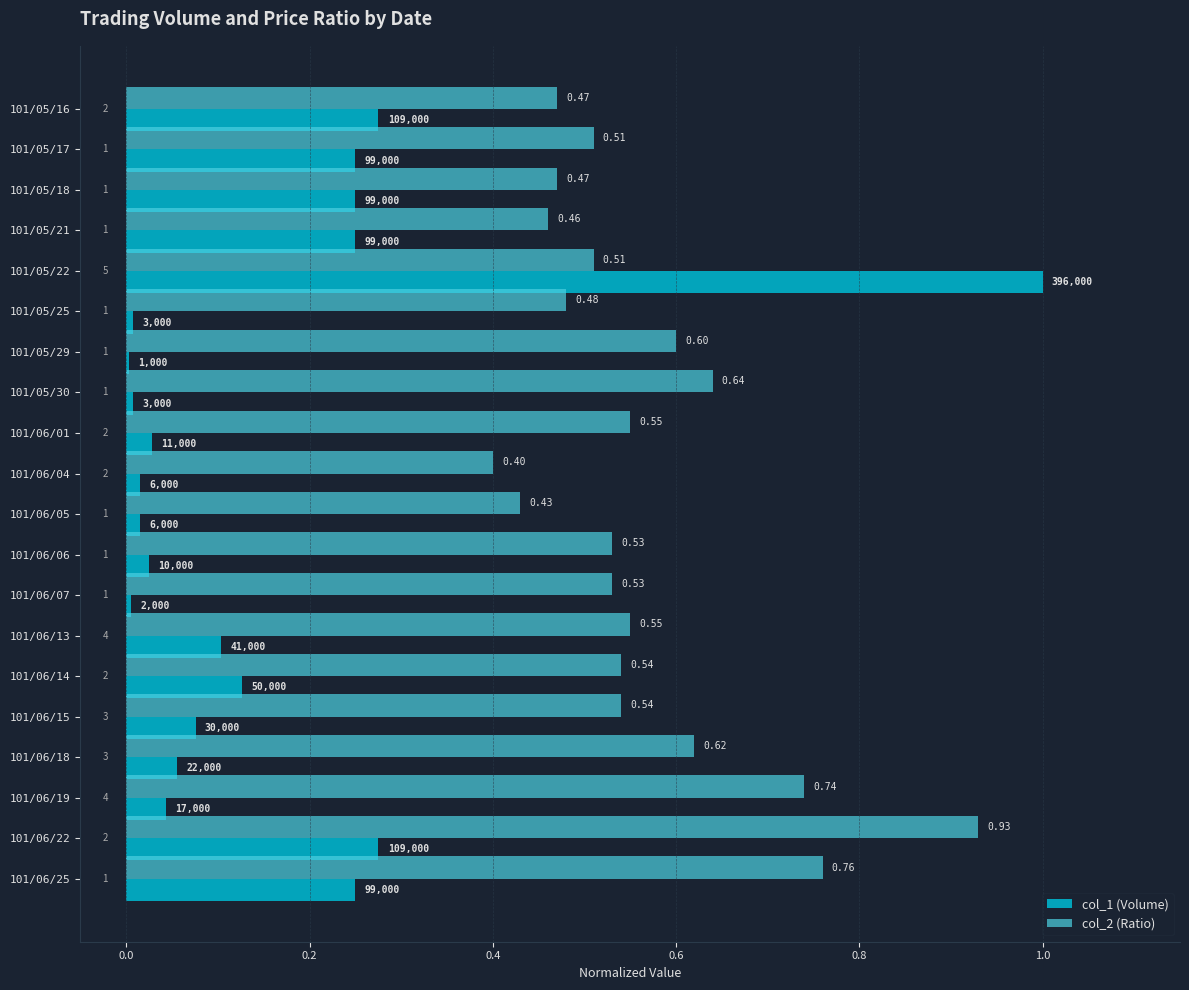

Which series has the largest total across all categories?

col_2 (Ratio)